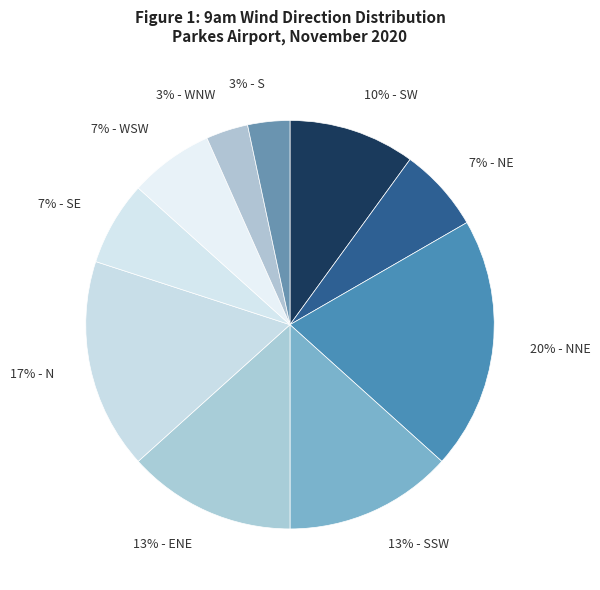

How many slices are in this pie chart?

10